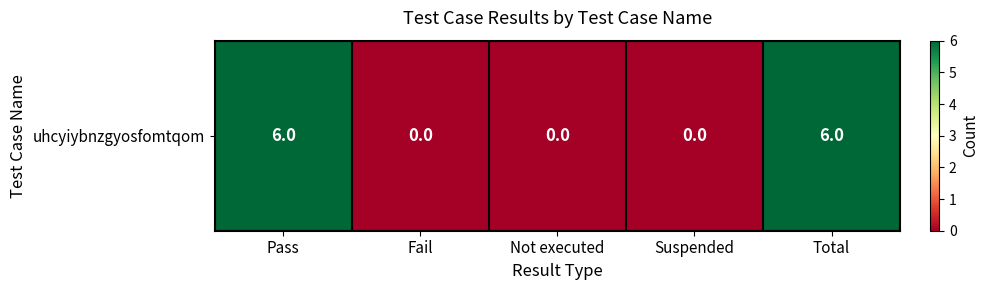

What is the difference between the values at Not executed and Pass?

6